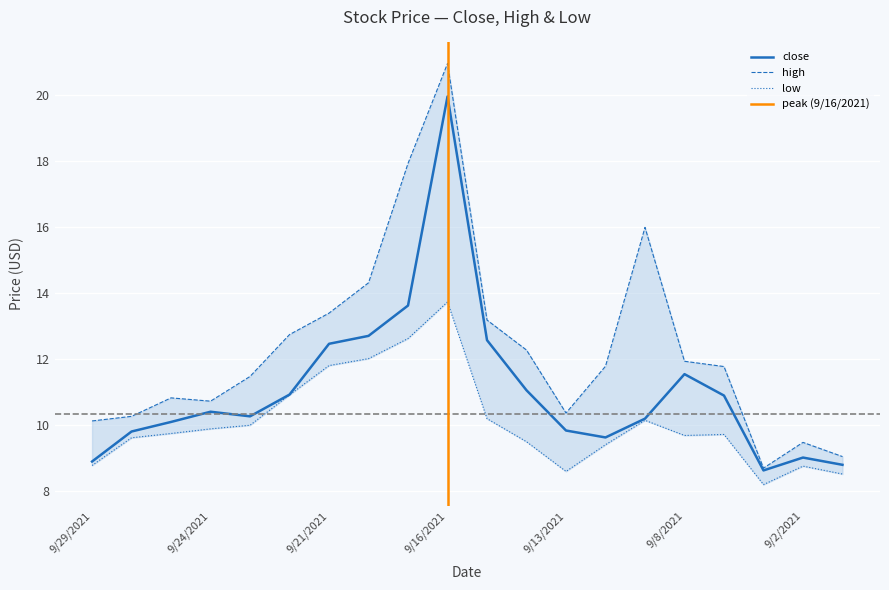

At 9/20/2021, list the series in order from largest to smallest.

high, close, low